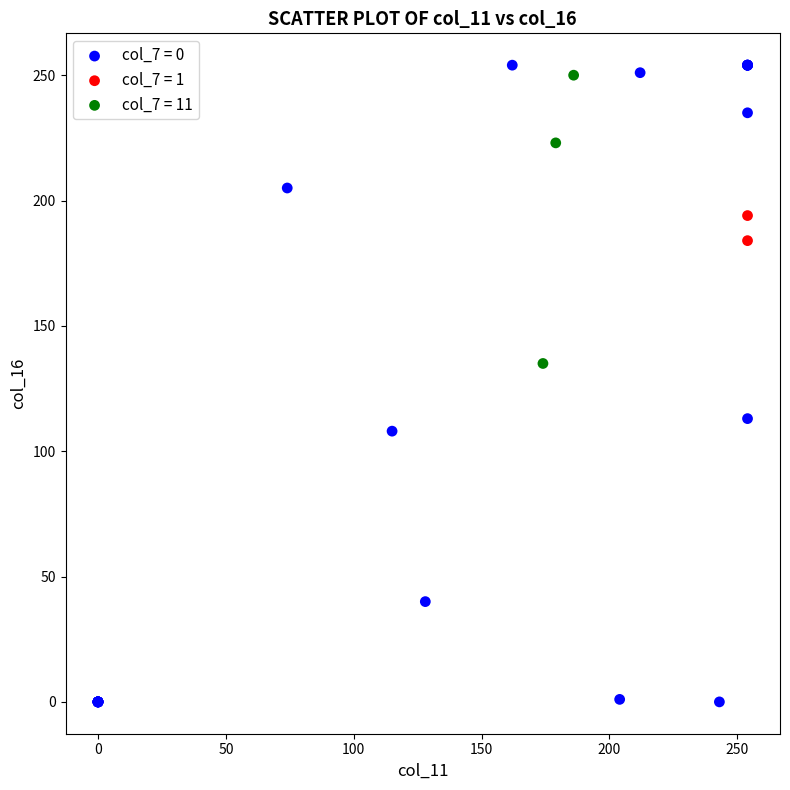

Which series reaches the maximum Y coordinate?

col_7 = 0